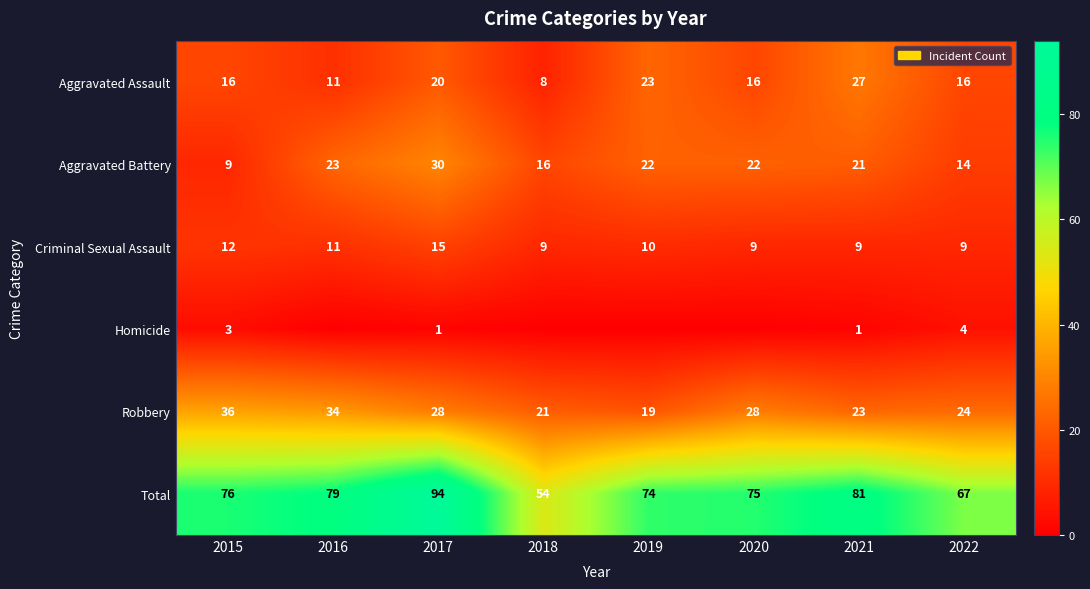

Which has a higher value, 2017 or 2022?

2017